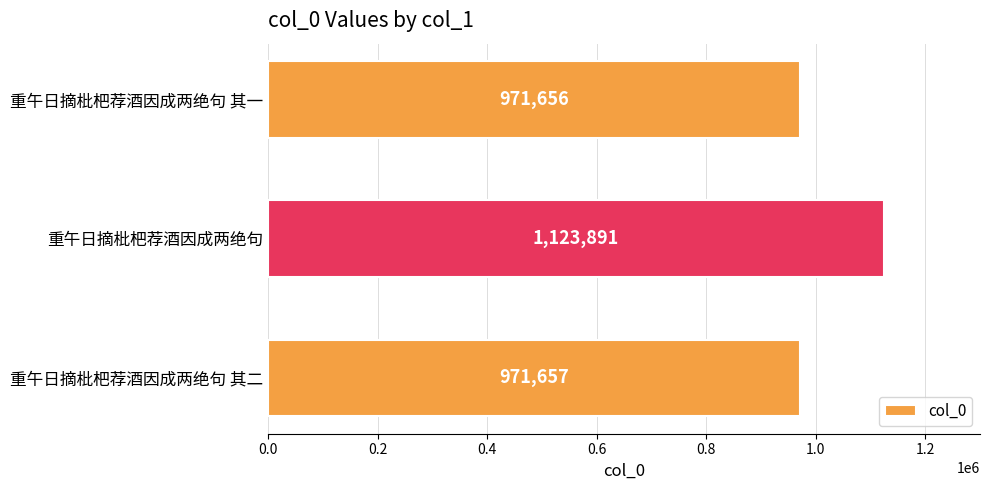

Reading bottom to top, extract all data points from this chart.

971657	1123891	971656